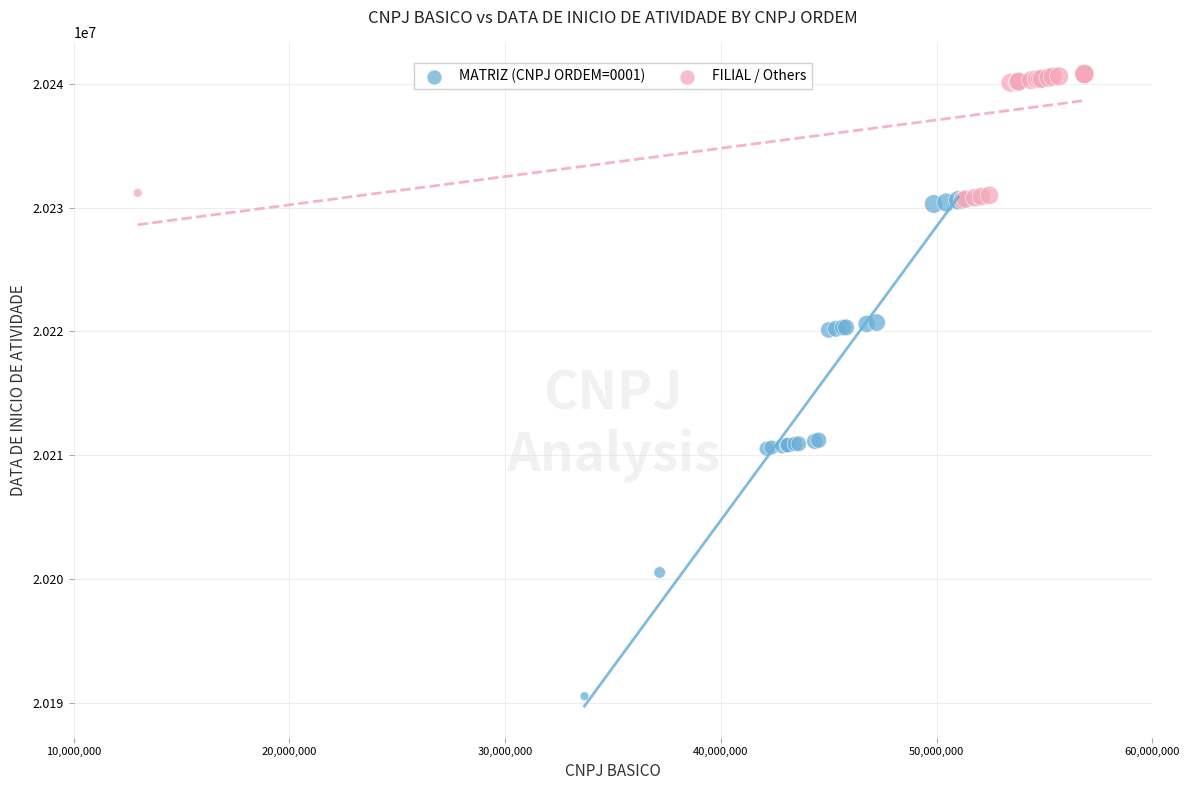

Which series has the widest spread of Y values?

MATRIZ (CNPJ ORDEM=0001)